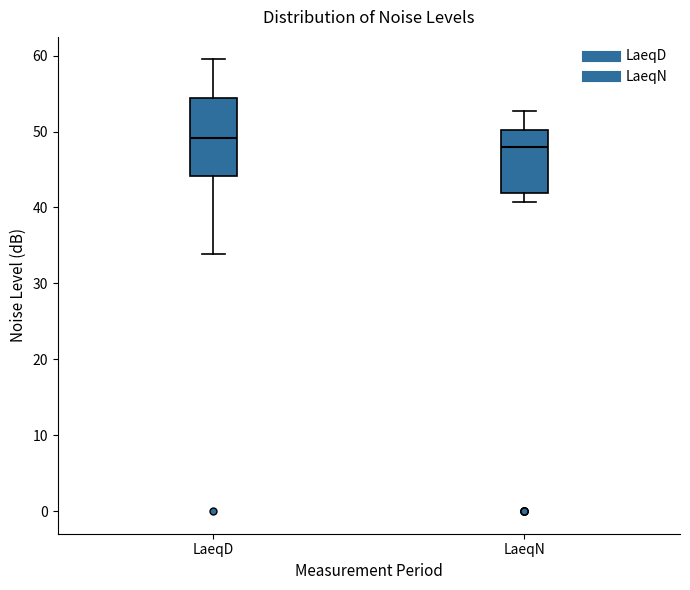

Where does the median line of the box for LaeqN sit on the y-axis? The values are not printed on the chart, so give them approximately, as read against the axis.

48